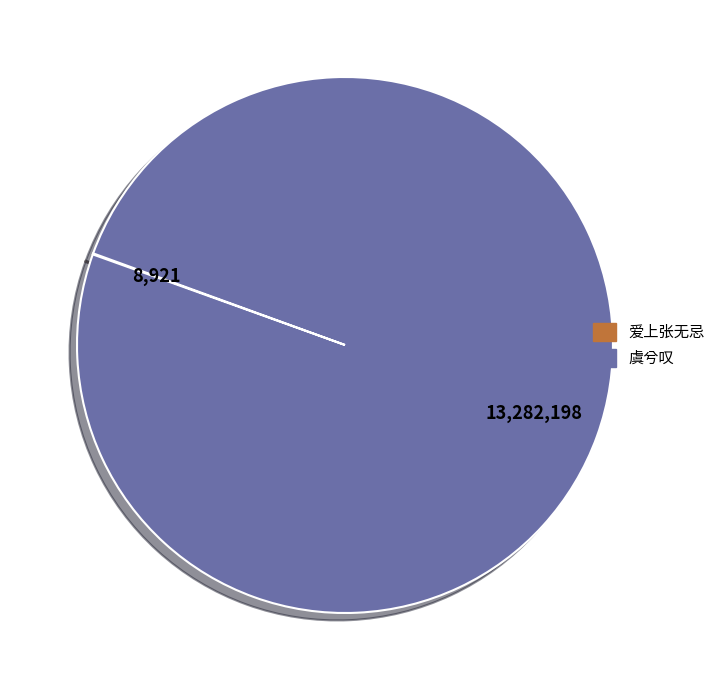

What is the largest slice in the pie chart?

虞兮叹